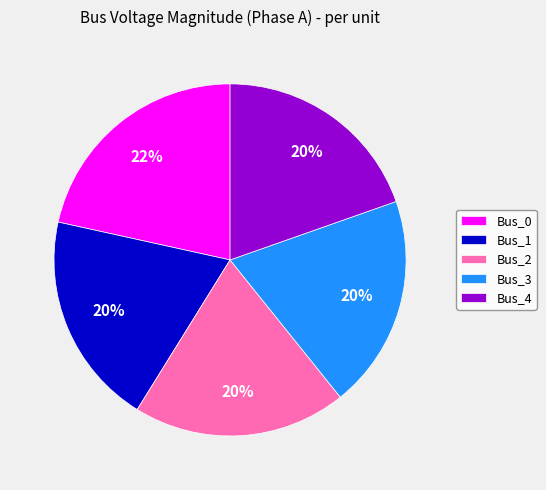

Combined, do Bus_0 and Bus_2 account for over 50%?

No